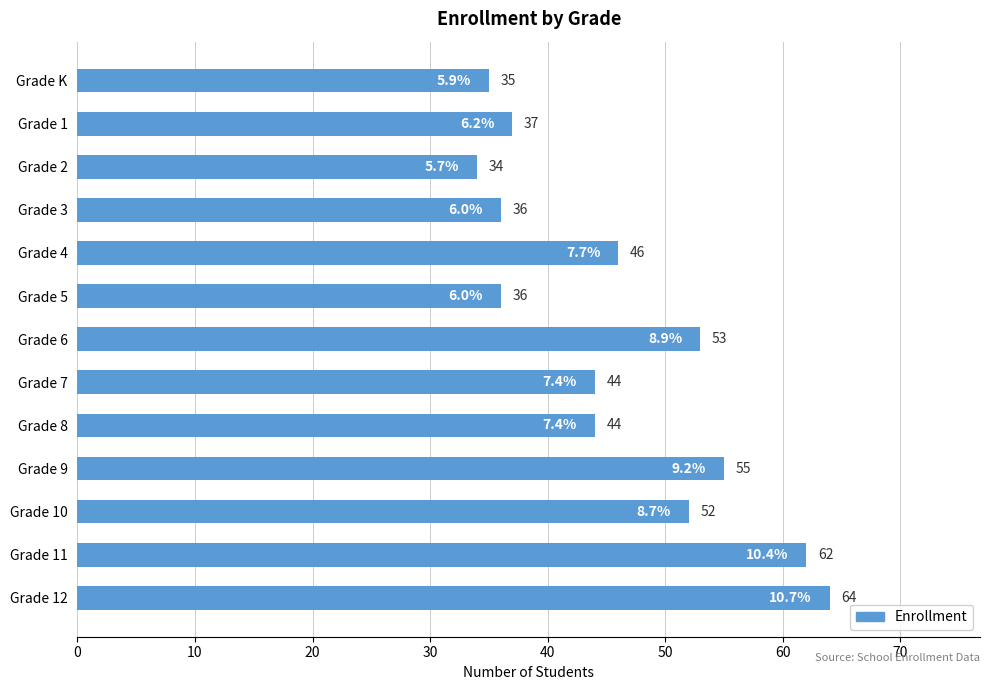

Count the number of data series in this chart.

1